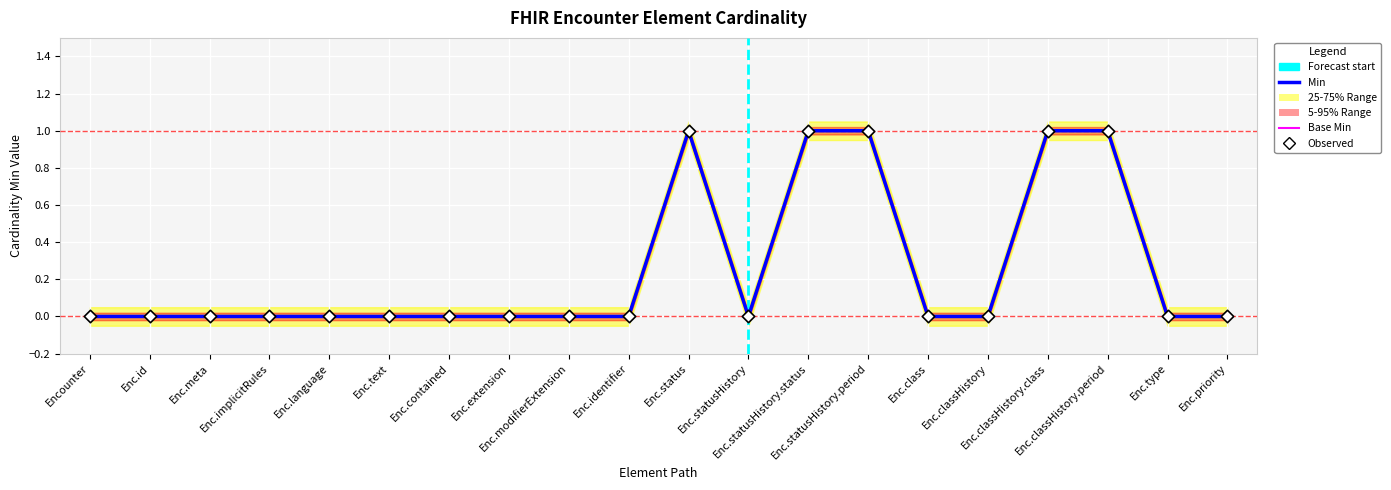

At how many categories does at least one series exceed 0?

5